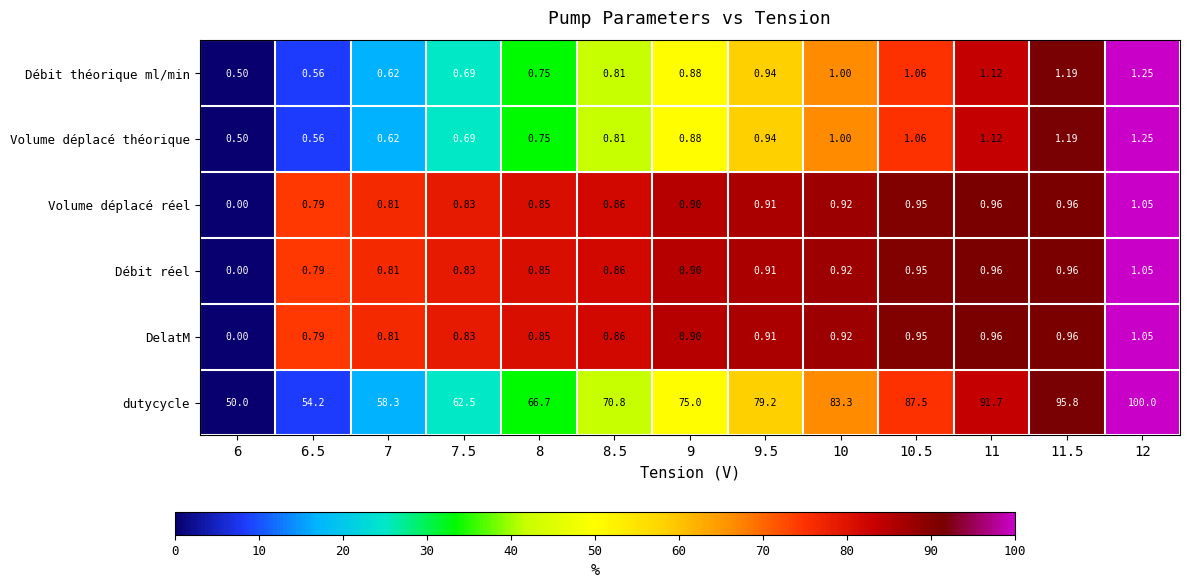

Which series changed the most between 6 and 10.5?

dutycycle